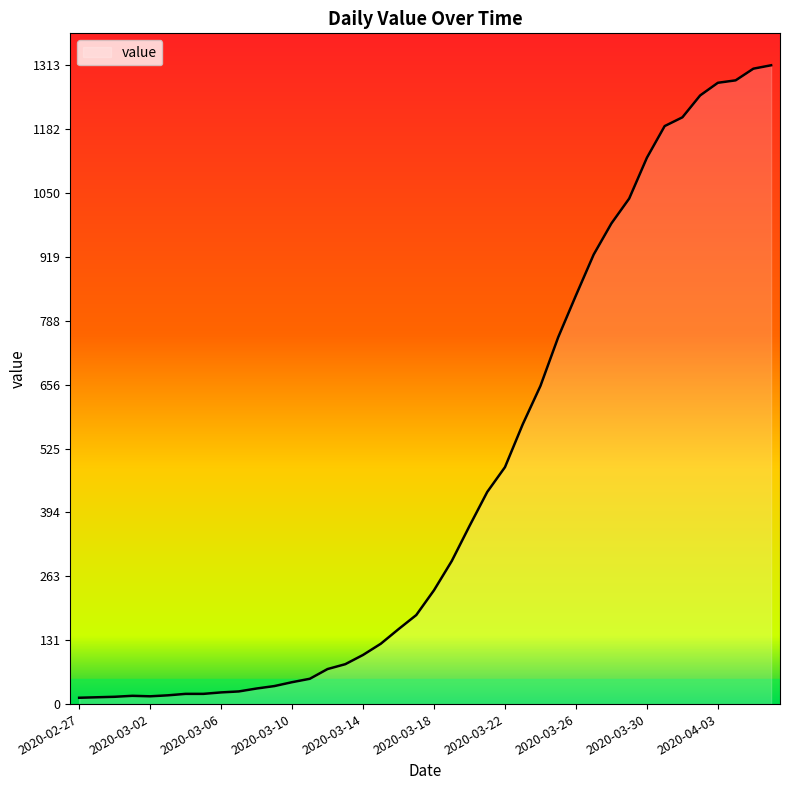

What is the greatest value displayed?

1313